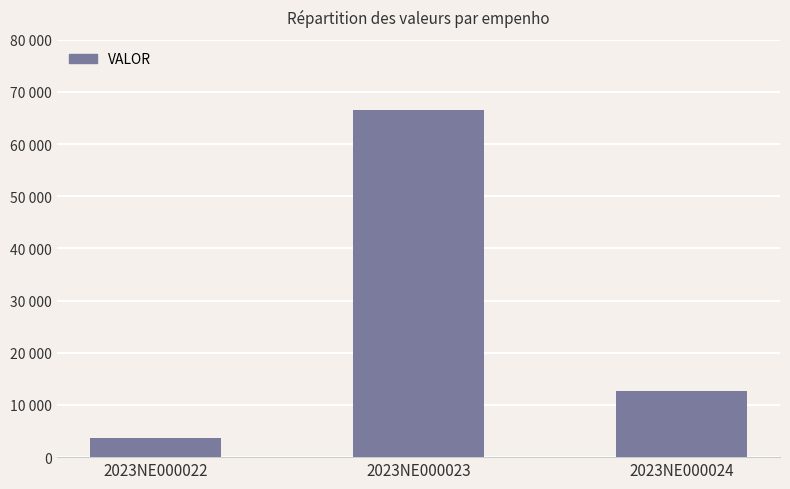

What is the minimum value shown in the chart?

3580.0